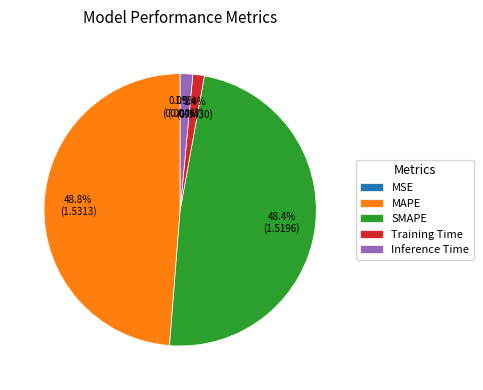

To the nearest percent, what is the combined percentage of MAPE and SMAPE?

97%